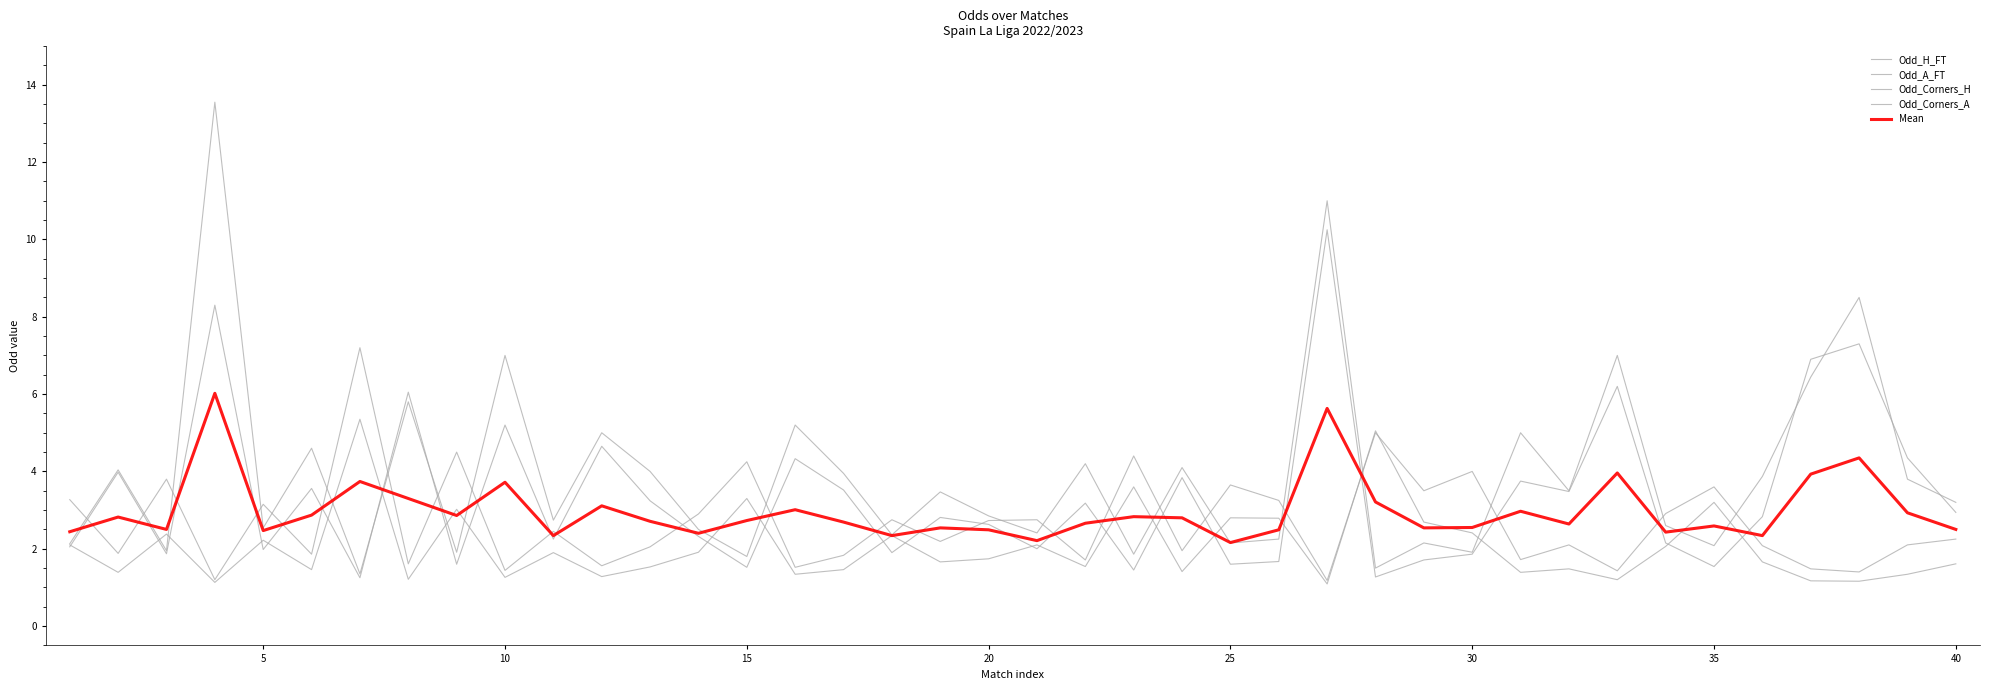

What is the average value of the Odd_Corners_A series?

3.4